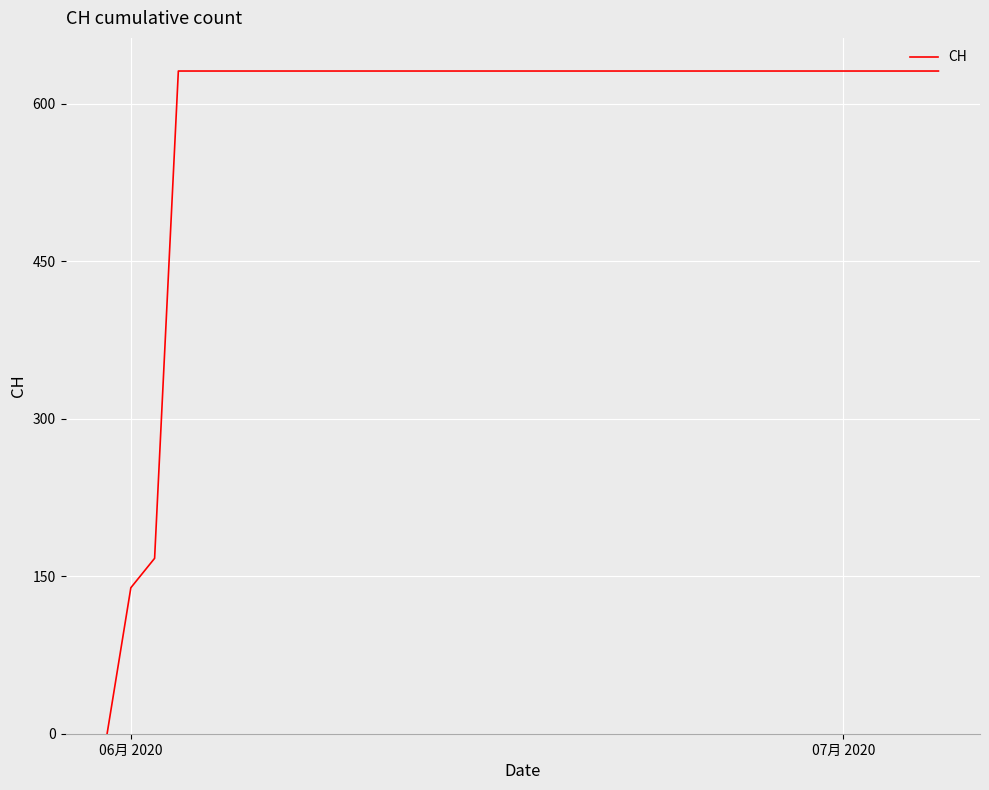

How many values are above zero?

35